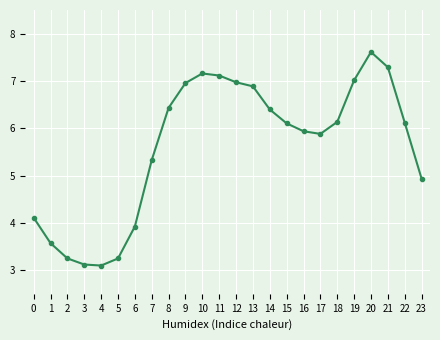

Does the chart have visible grid lines?

Yes